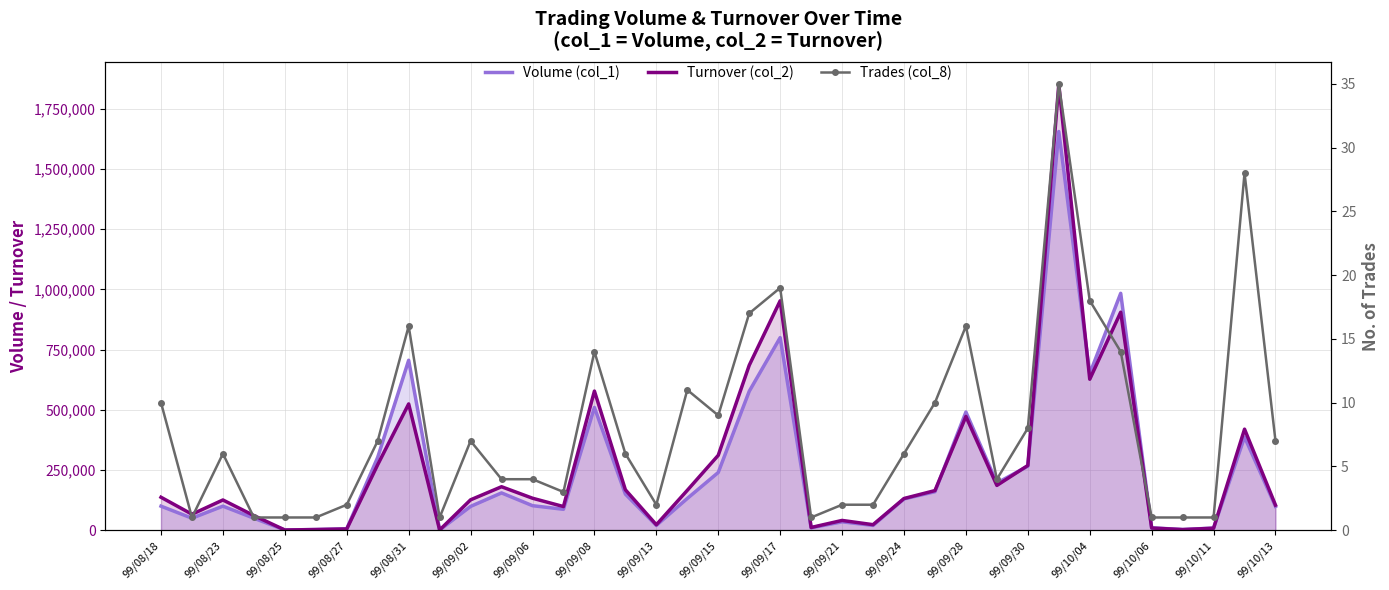

At which category is the sum across all series the highest?

29